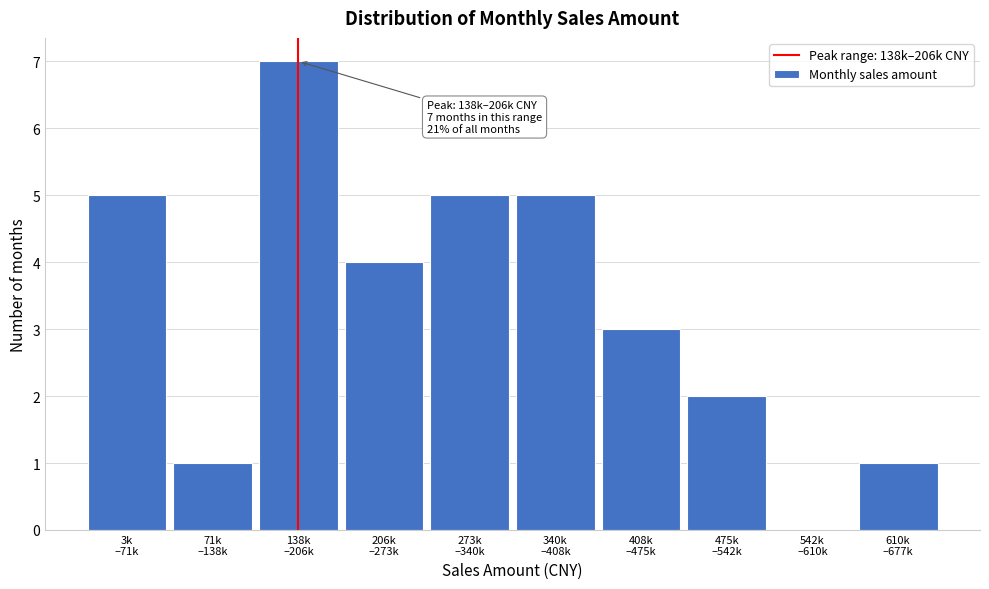

What is the sum of all values?

33